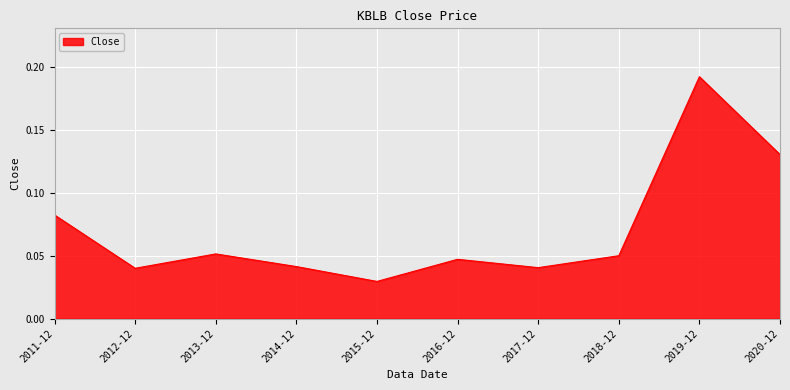

What position from the right is 2018-12?

3